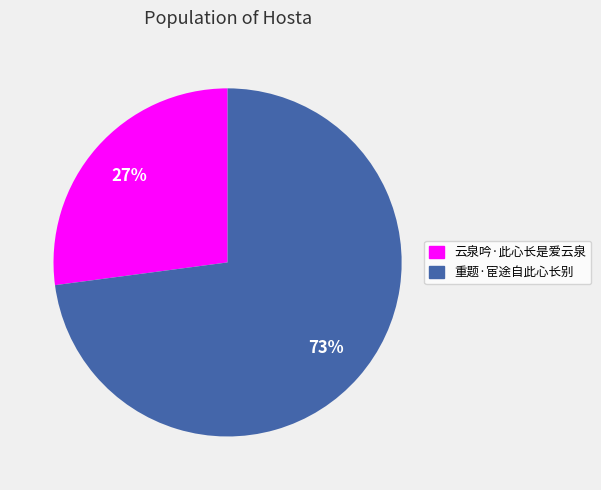

Is it true that 重题·宦途自此心长别 is 81% of the pie?

False